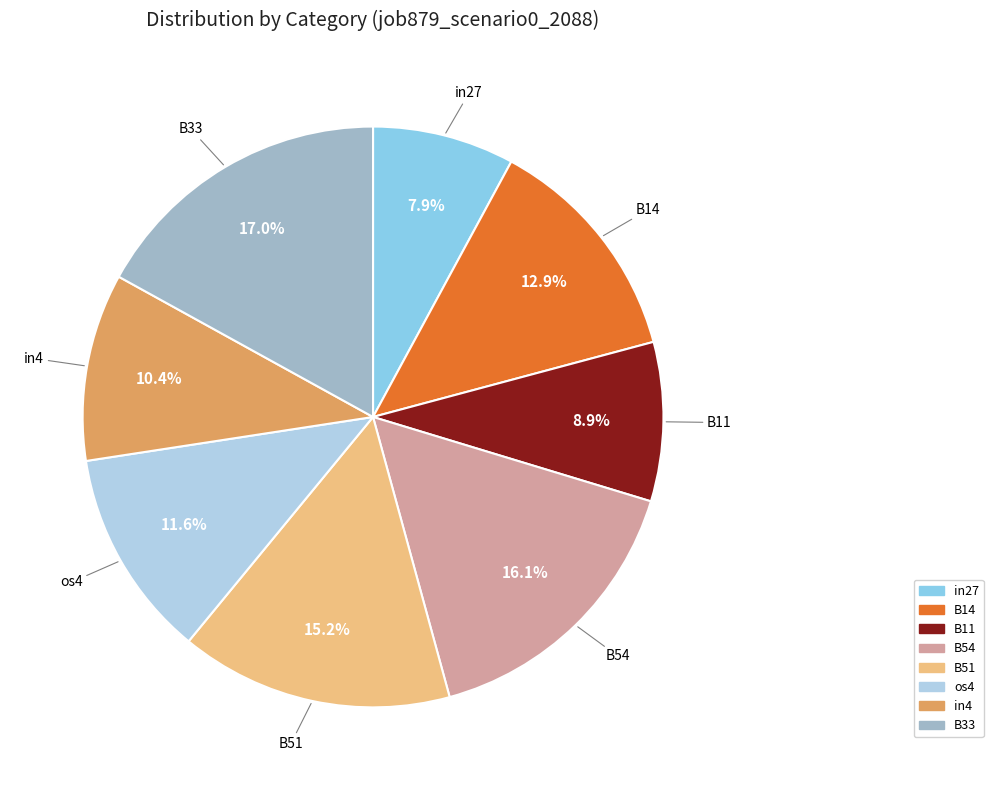

How many segments does this pie chart have?

8